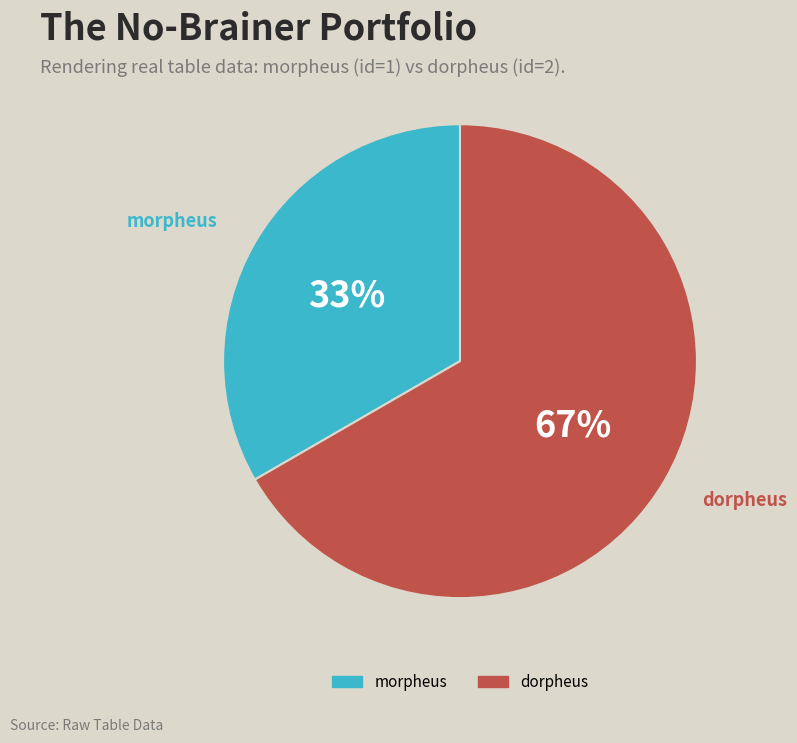

To the nearest percent, what is the average slice percentage?

50%